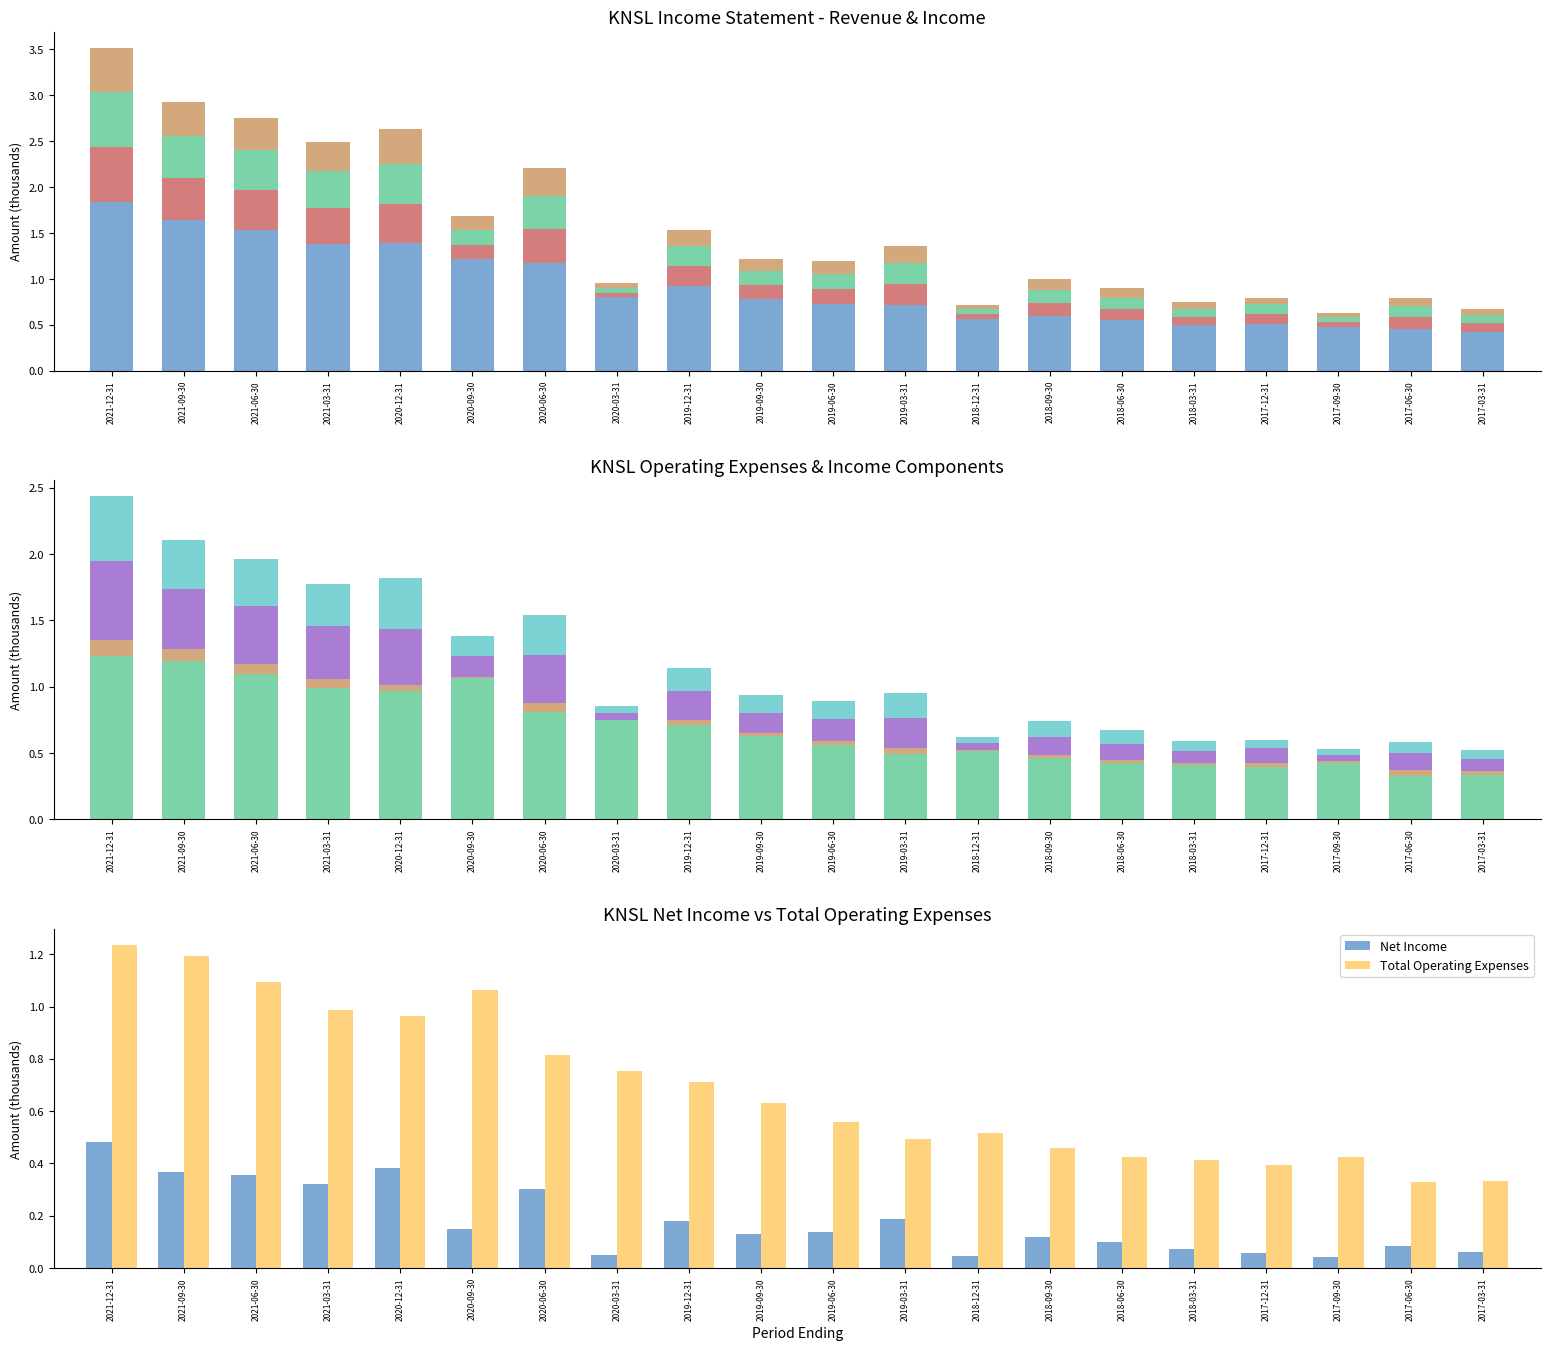

Which label corresponds to the smallest value in the chart?

2020-03-31